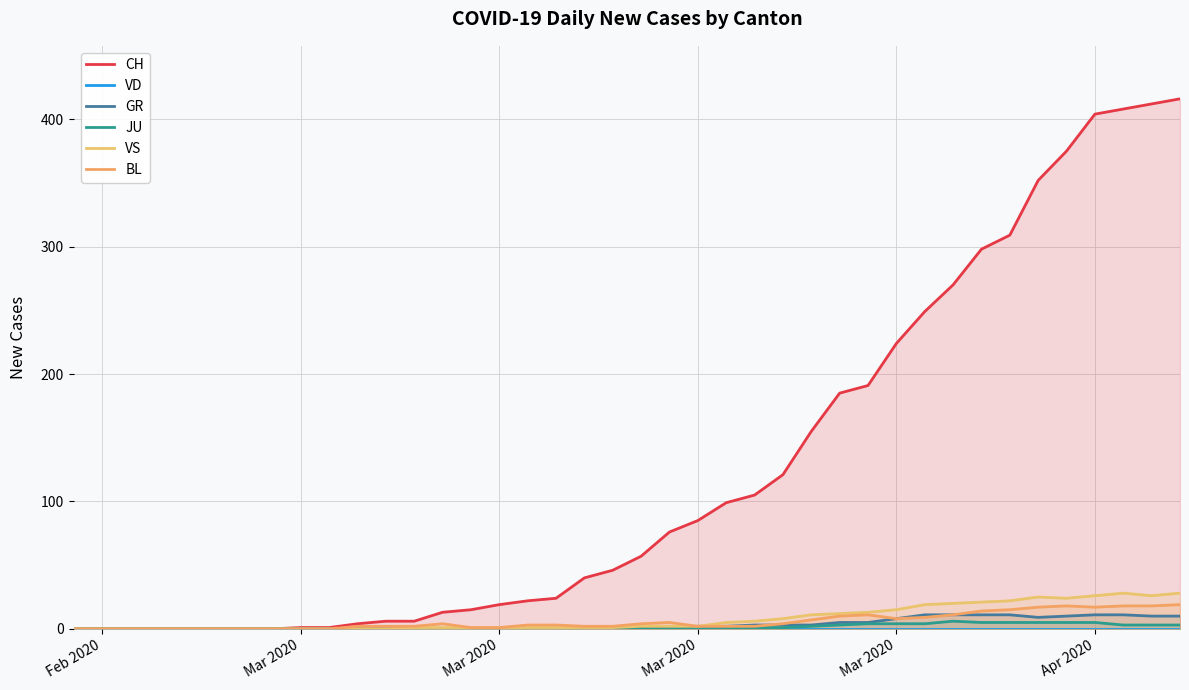

Does the chart display data point markers on the line(s)?

No